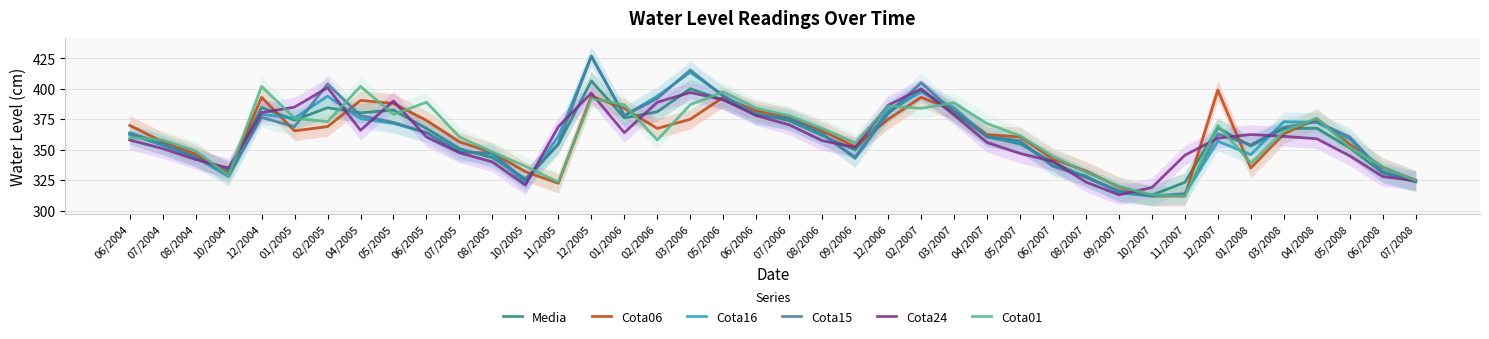

Count the number of categories in the chart.

40